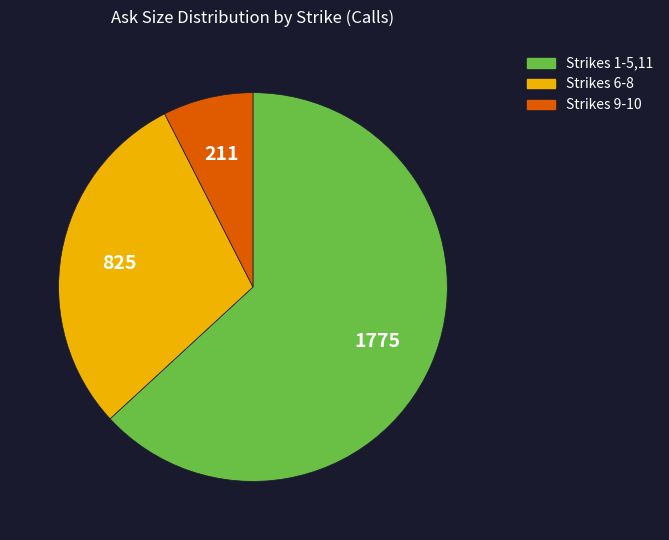

Is there a majority slice in this chart?

Yes